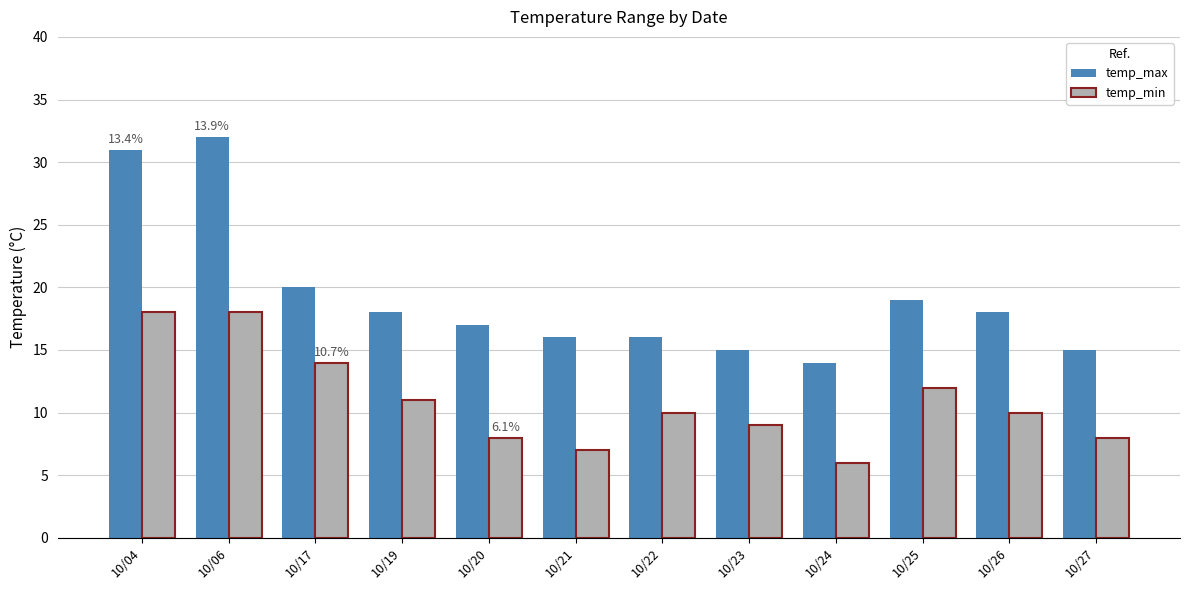

Which series changed the most between 10/17 and 10/21?

temp_min